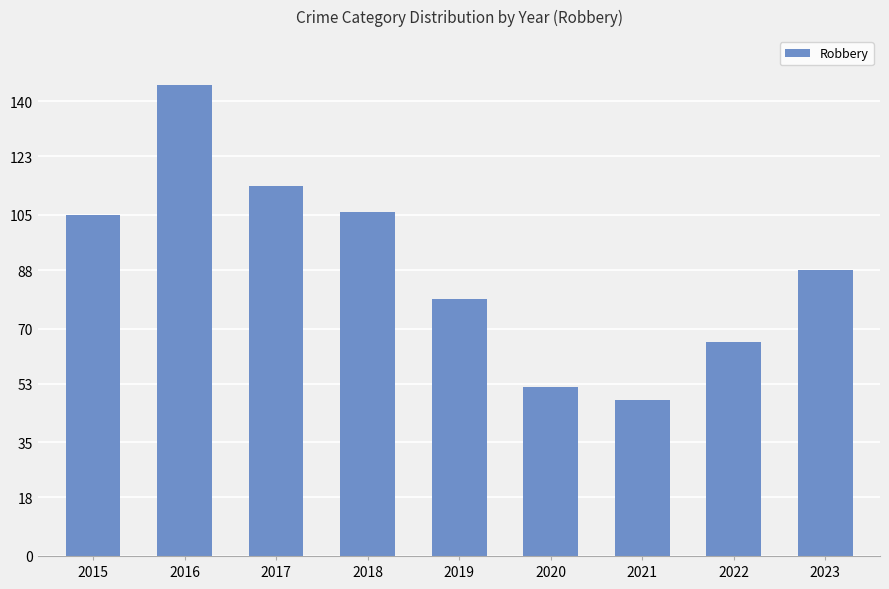

What is the minimum value shown in the chart?

48